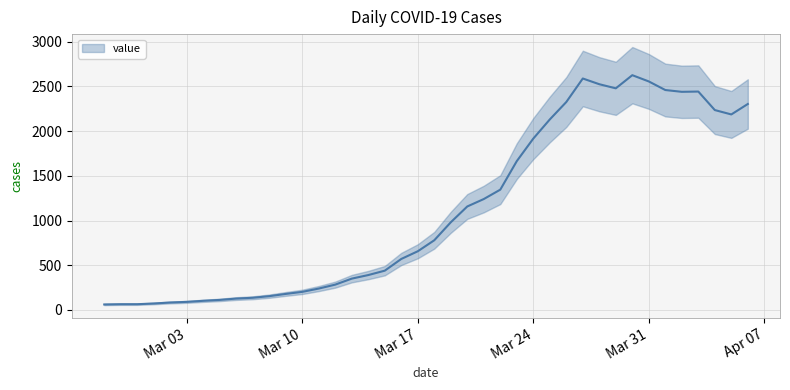

What is the minimum value shown in the chart?

61